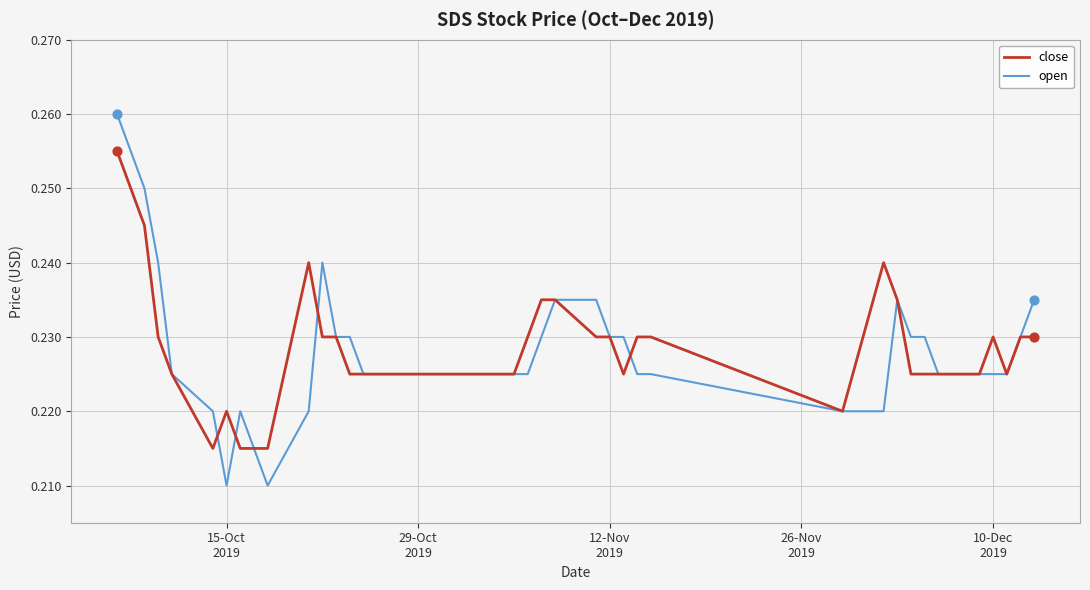

Which series has the widest spread of values?

open